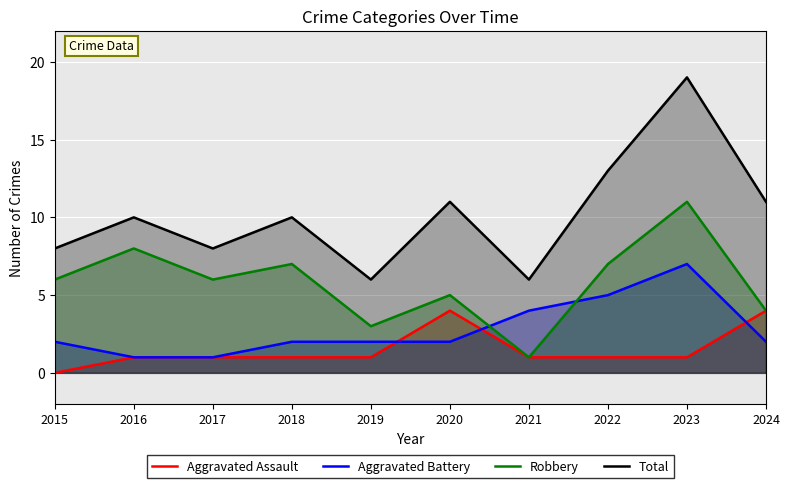

Count the number of data series in this chart.

4